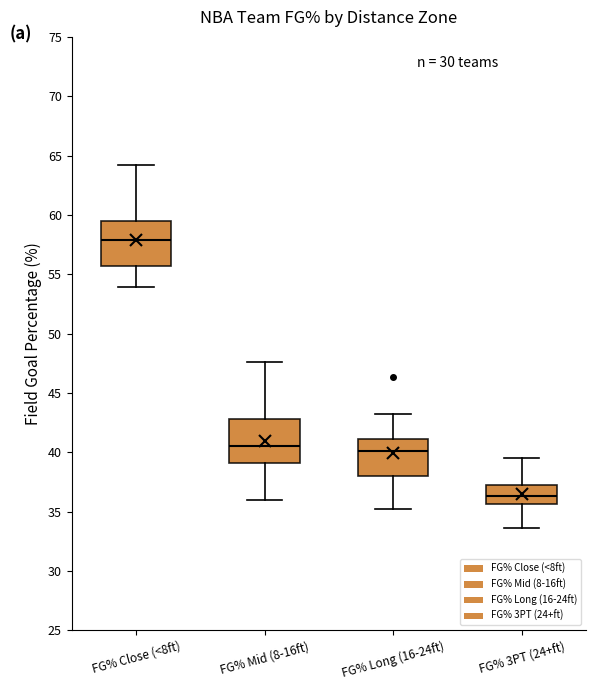

Reading left to right, transcribe this box plot: for each box, give where its median line is, the range the box spans, and where its two whiskers end, as read against the y-axis. The values are not printed on the chart, so give them approximately, as read against the axis.

FG% Close (<8ft): median 58.0, box 55.5 to 59.5, whiskers 54.0 to 64.0
FG% Mid (8-16ft): median 40.5, box 39.0 to 43.0, whiskers 36.0 to 47.5
FG% Long (16-24ft): median 40.0, box 38.0 to 41.0, whiskers 35.0 to 43.0
FG% 3PT (24+ft): median 36.5, box 35.5 to 37.5, whiskers 33.5 to 39.5